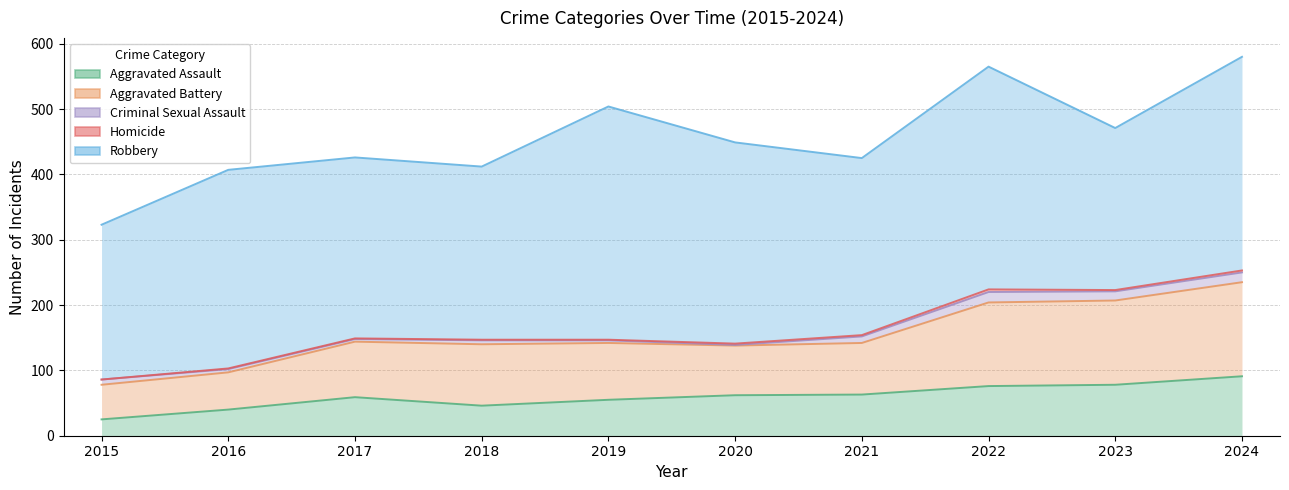

What is the sum of the Criminal Sexual Assault values at 2019 and 2024?

19